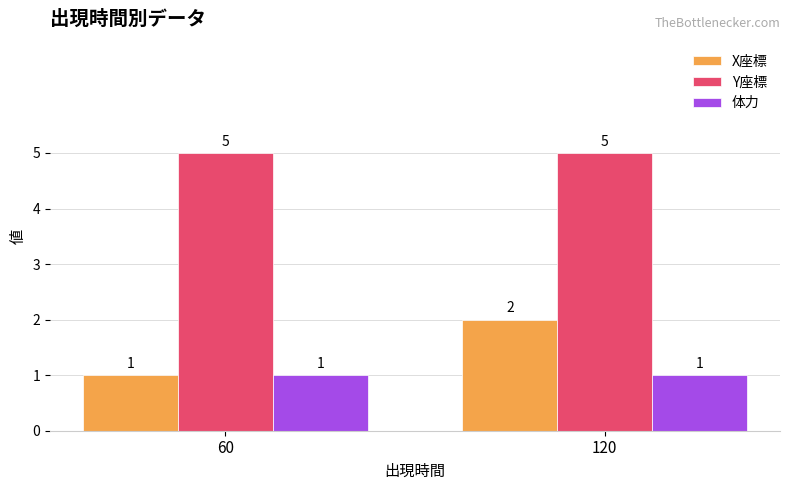

What is the approximate value of 体力 at 60?

1